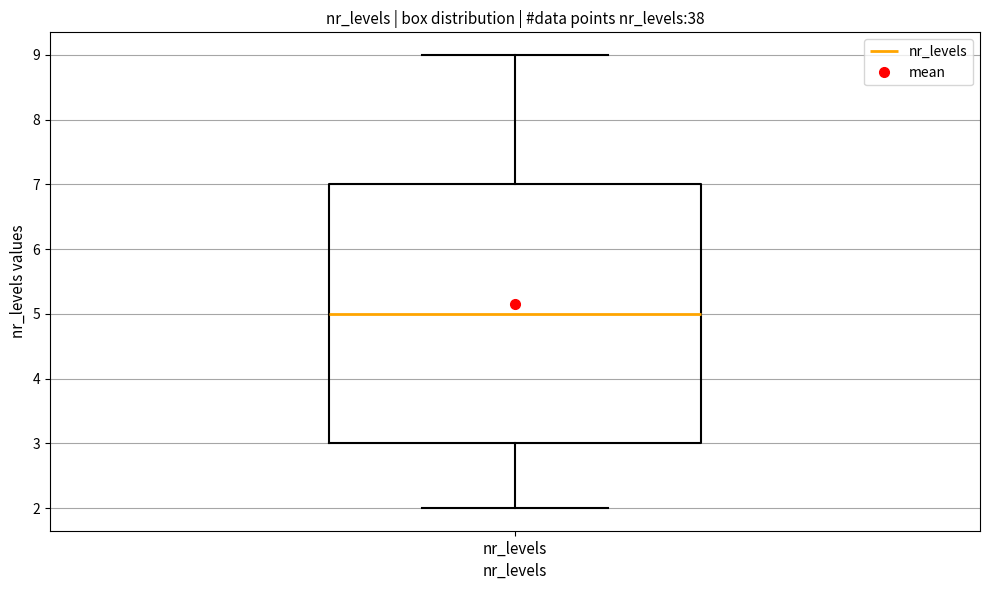

Transcribe this box plot: give where the median line is, the range the box spans, and where the two whiskers end, as read against the y-axis. The values are not printed on the chart, so give them approximately, as read against the axis.

median 5, box 3 to 7, whiskers 2 to 9